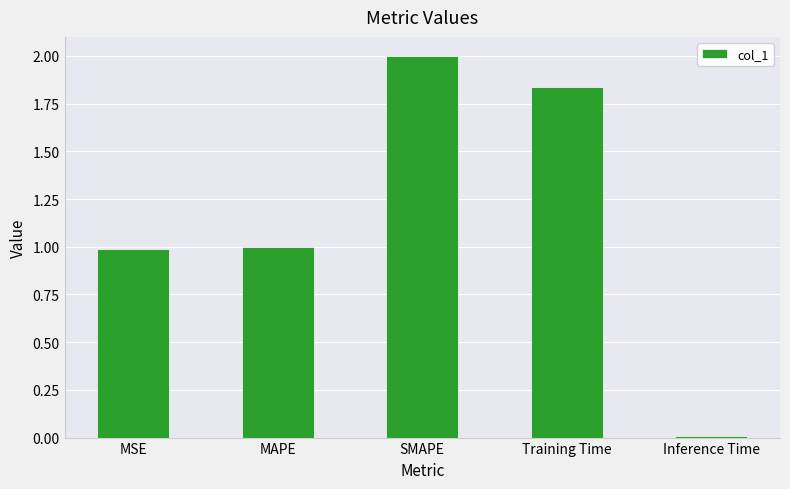

What is the change in value from MSE to Training Time?

+0.8